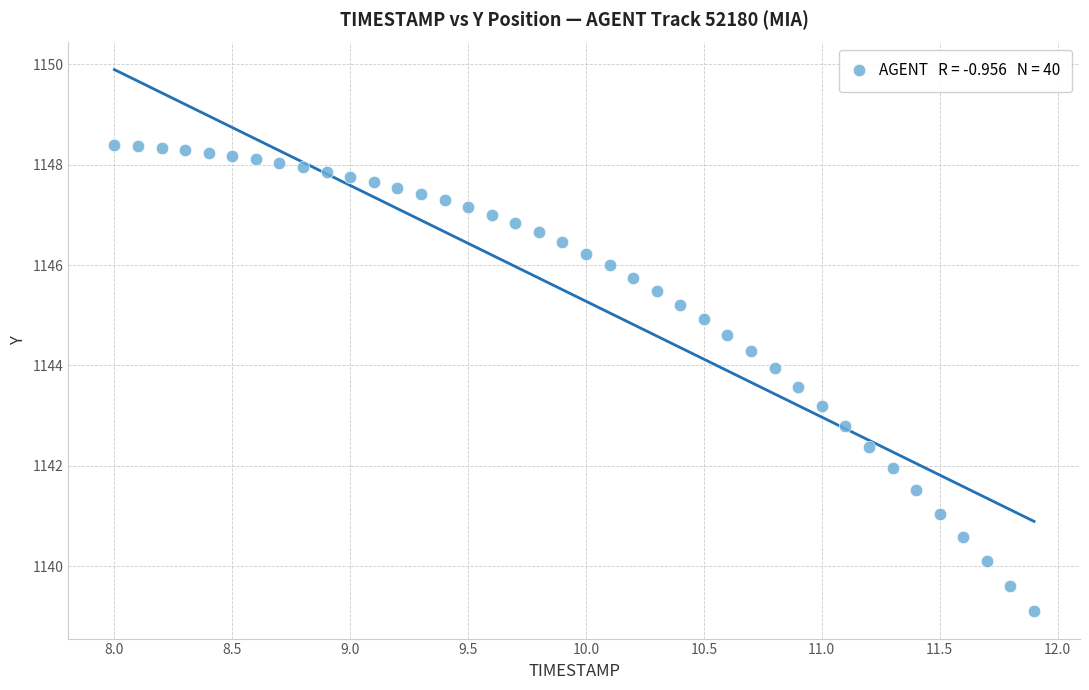

What is the range of Y values (max minus min)?

9.3